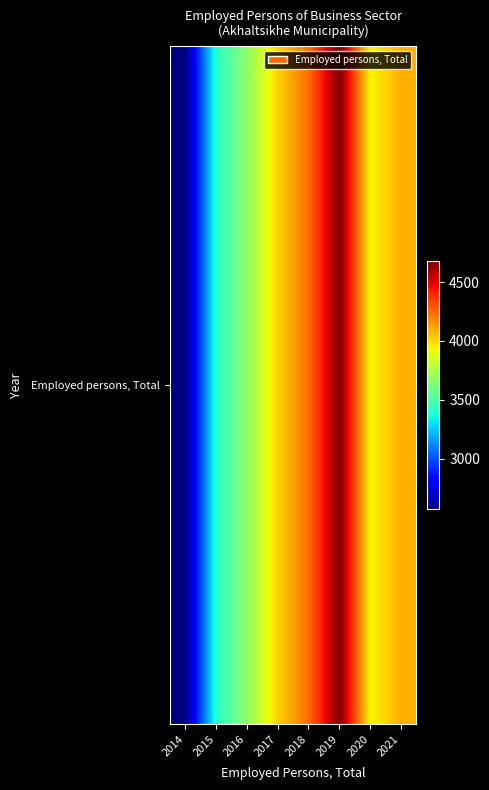

What is the change in value from 2016 to 2018?

+568.0